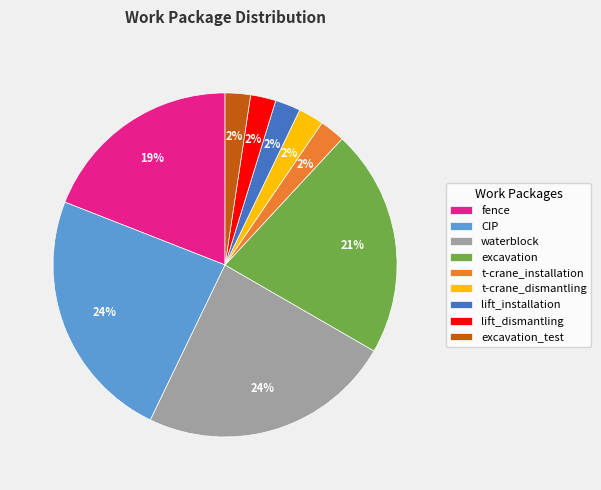

Is the sum of waterblock and excavation greater than half?

No